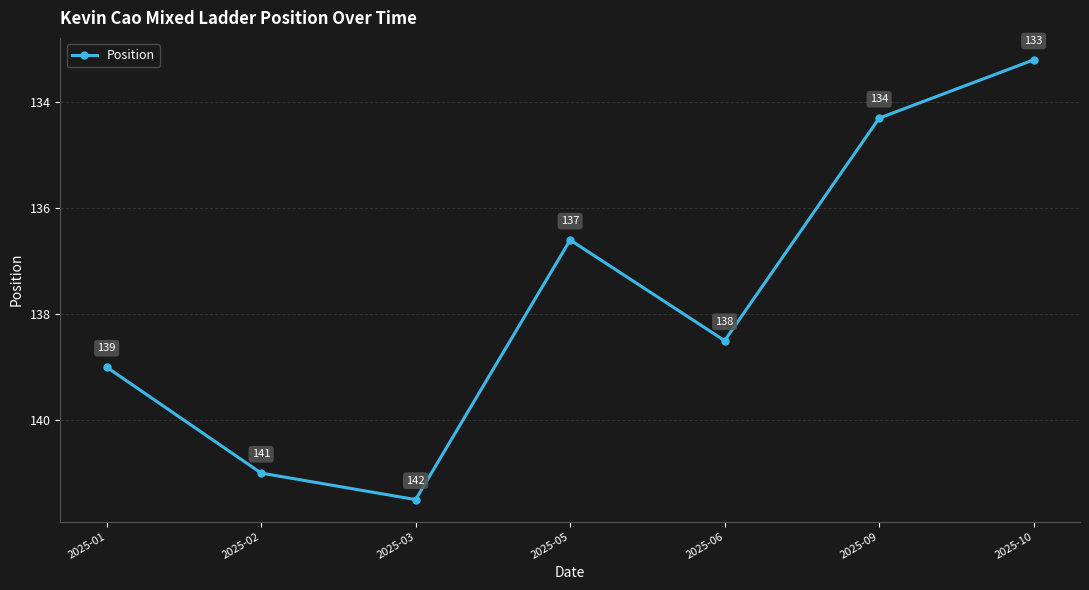

What value does the data have at 2025-09?

134.3